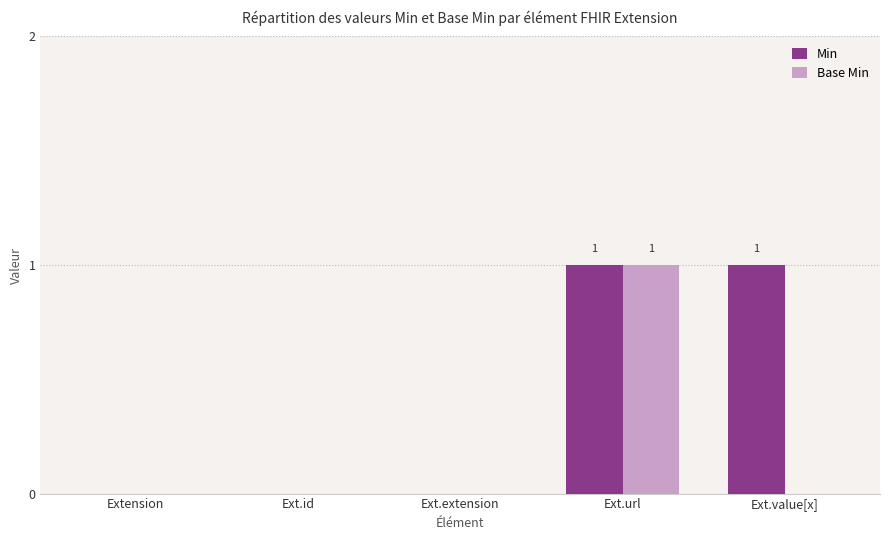

The Min series shows 1 at Ext.value[x]. True or false?

True